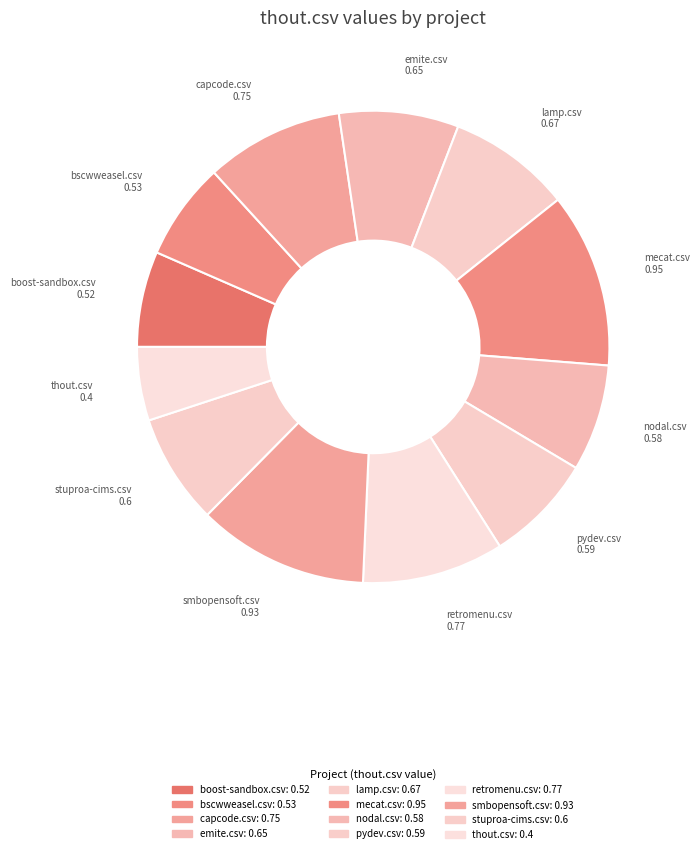

Is lamp.csv the majority of the pie?

No